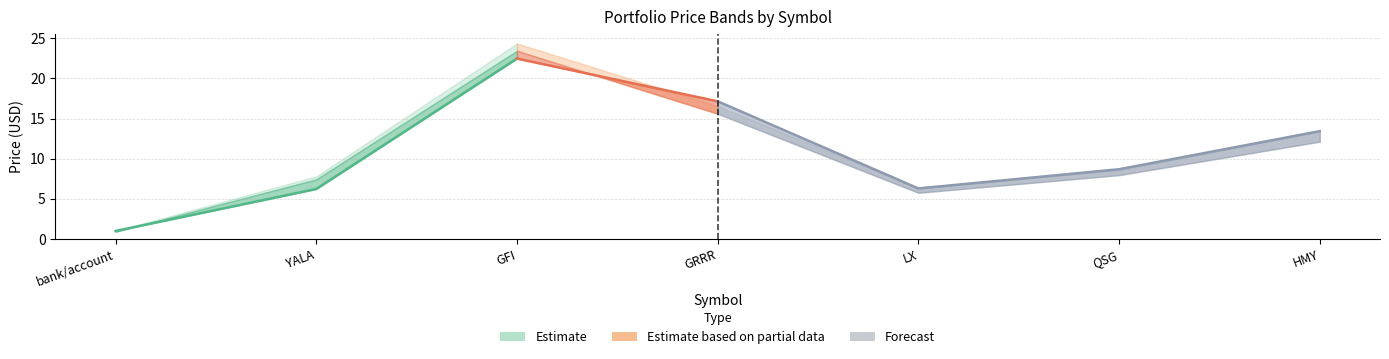

Which category has the lowest value across all series?

bank/account